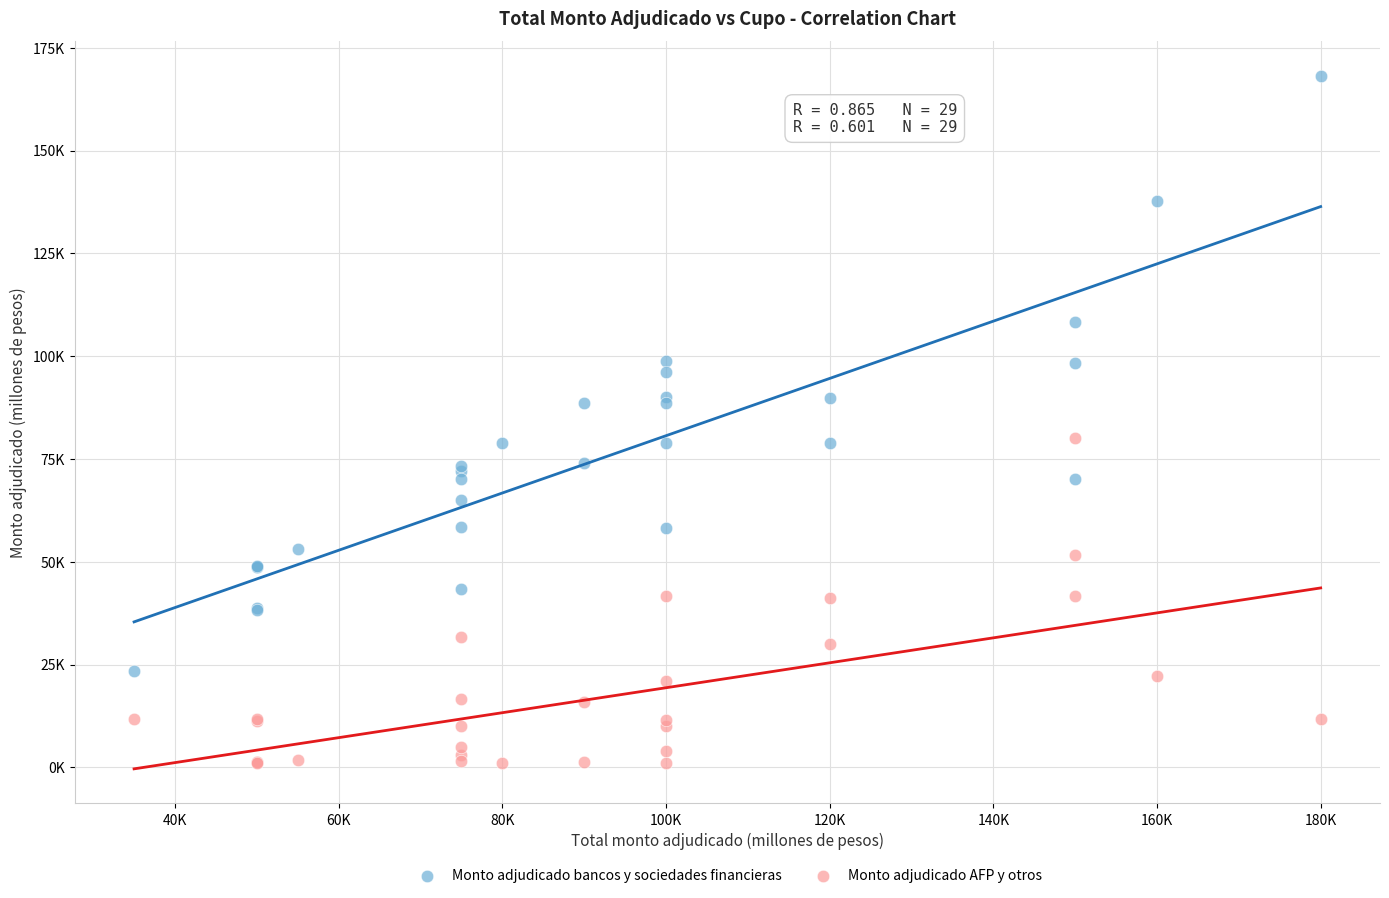

What are all the series names shown in the legend?

Monto adjudicado bancos y sociedades financieras, Monto adjudicado AFP y otros